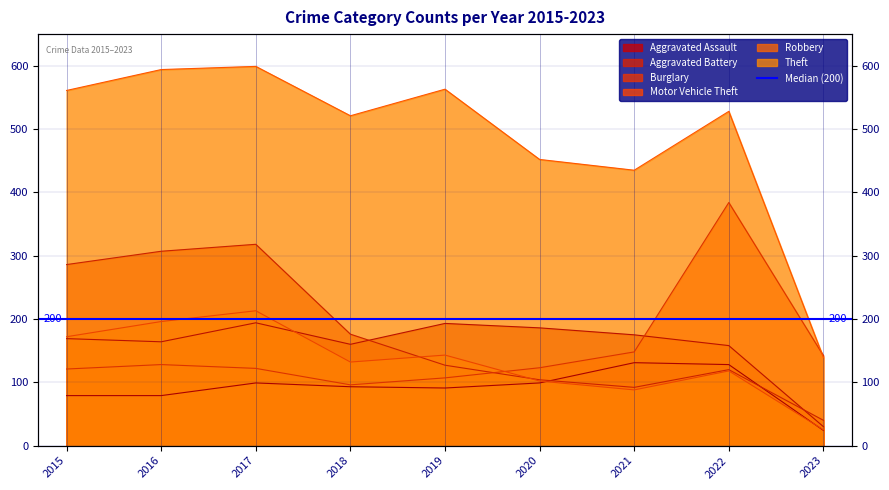

Reading right to left, what are all the values shown in this chart?

Aggravated Assault: 24	128	131	99	91	93	99	79	79
Aggravated Battery: 30	158	175	186	193	160	194	164	169
Burglary: 40	120	92	104	127	176	318	307	286
Motor Vehicle Theft: 142	384	148	123	107	96	122	128	121
Robbery: 25	118	88	102	143	132	213	196	172
Theft: 139	528	435	452	563	521	599	594	561